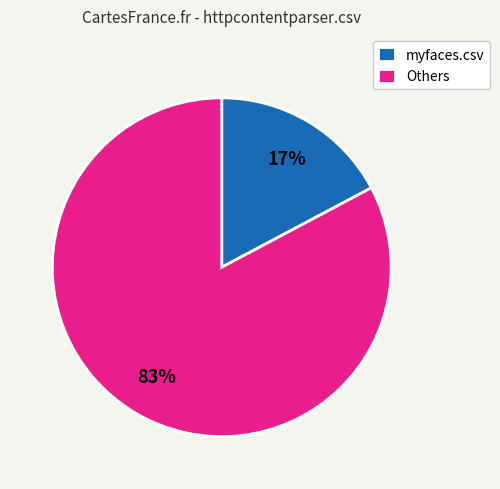

The Others slice represents 83% of the pie. True or false?

True